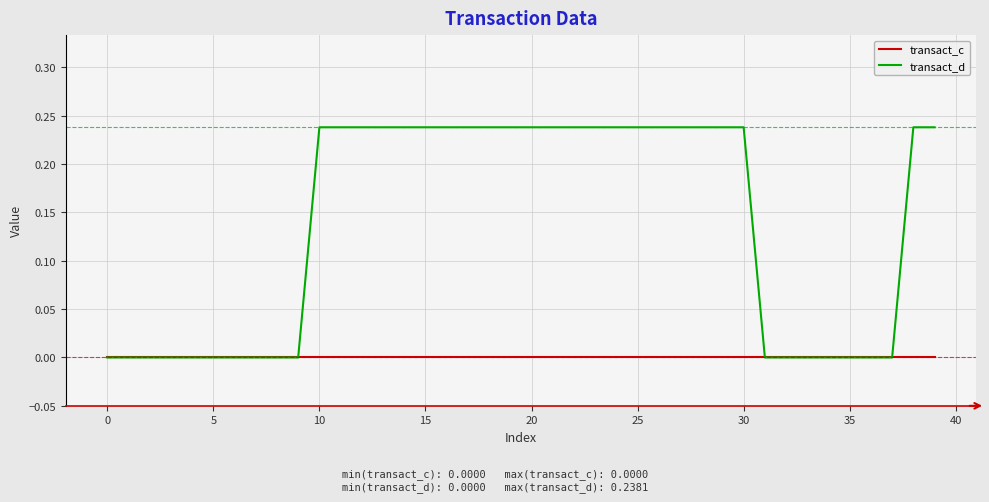

Which series has the largest total across all categories?

transact_d